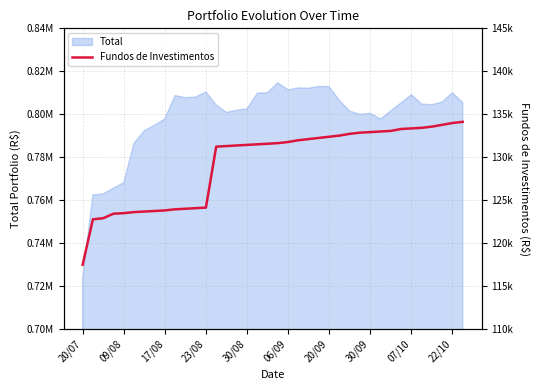

True or false: the data shows 133561.6 at 34.

True